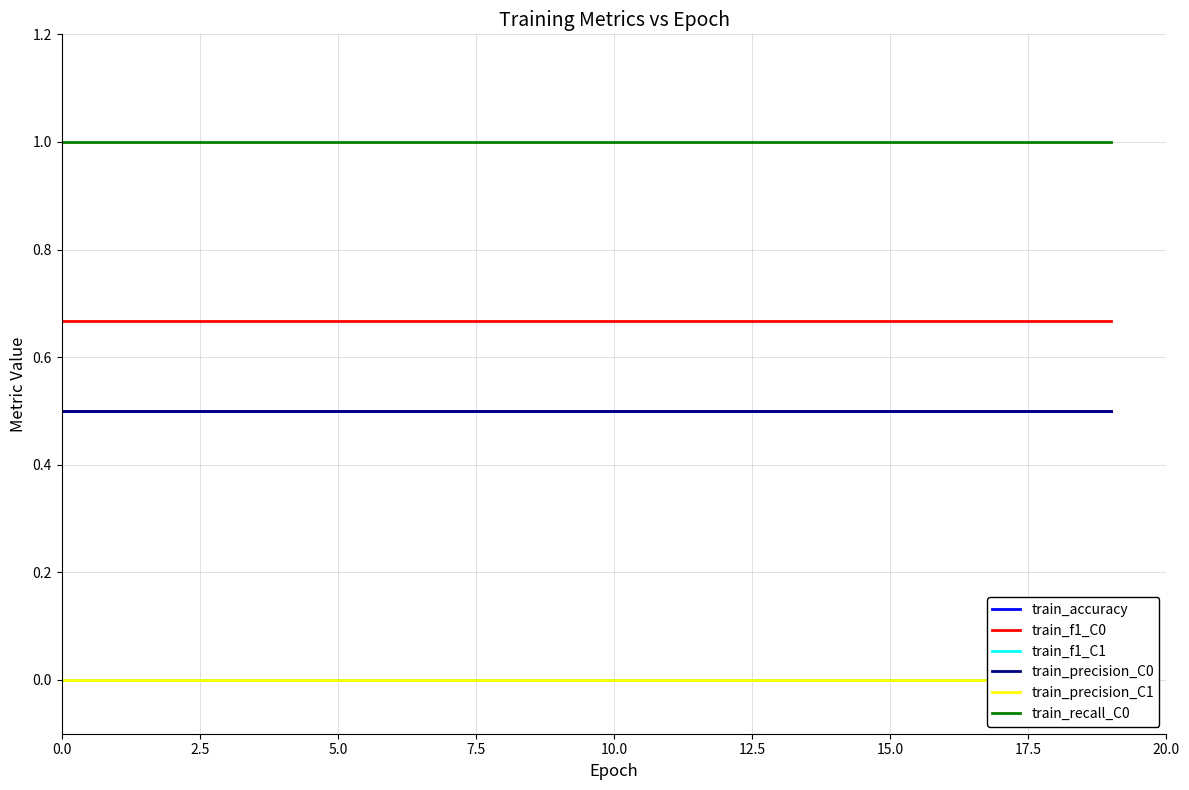

Reading left to right, extract all data points from this chart.

train_accuracy: 0.5	0.5	0.5	0.5	0.5	0.5	0.5	0.5	0.5	0.5	0.5	0.5	0.5	0.5	0.5	0.5	0.5	0.5	0.5	0.5
train_f1_C0: 0.7	0.7	0.7	0.7	0.7	0.7	0.7	0.7	0.7	0.7	0.7	0.7	0.7	0.7	0.7	0.7	0.7	0.7	0.7	0.7
train_f1_C1: 0.0	0.0	0.0	0.0	0.0	0.0	0.0	0.0	0.0	0.0	0.0	0.0	0.0	0.0	0.0	0.0	0.0	0.0	0.0	0.0
train_precision_C0: 0.5	0.5	0.5	0.5	0.5	0.5	0.5	0.5	0.5	0.5	0.5	0.5	0.5	0.5	0.5	0.5	0.5	0.5	0.5	0.5
train_precision_C1: 0.0	0.0	0.0	0.0	0.0	0.0	0.0	0.0	0.0	0.0	0.0	0.0	0.0	0.0	0.0	0.0	0.0	0.0	0.0	0.0
train_recall_C0: 1.0	1.0	1.0	1.0	1.0	1.0	1.0	1.0	1.0	1.0	1.0	1.0	1.0	1.0	1.0	1.0	1.0	1.0	1.0	1.0